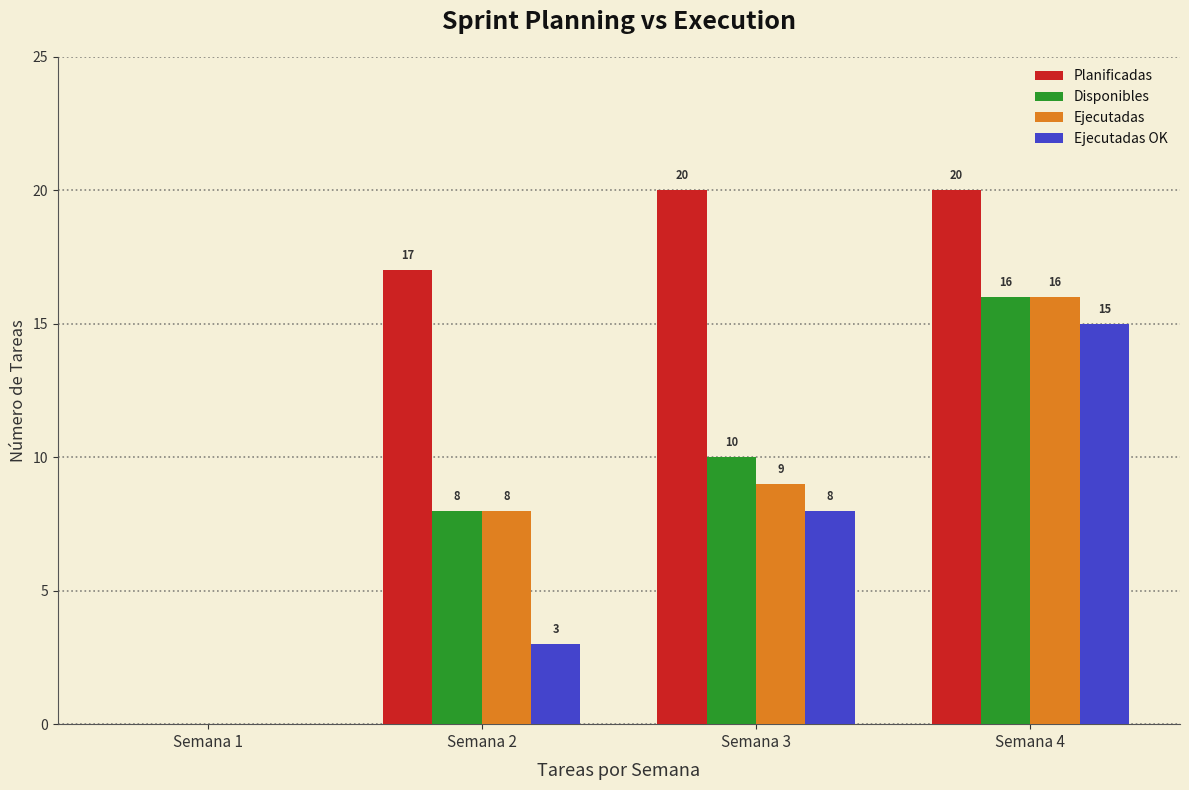

Which series has the largest total across all categories?

Planificadas